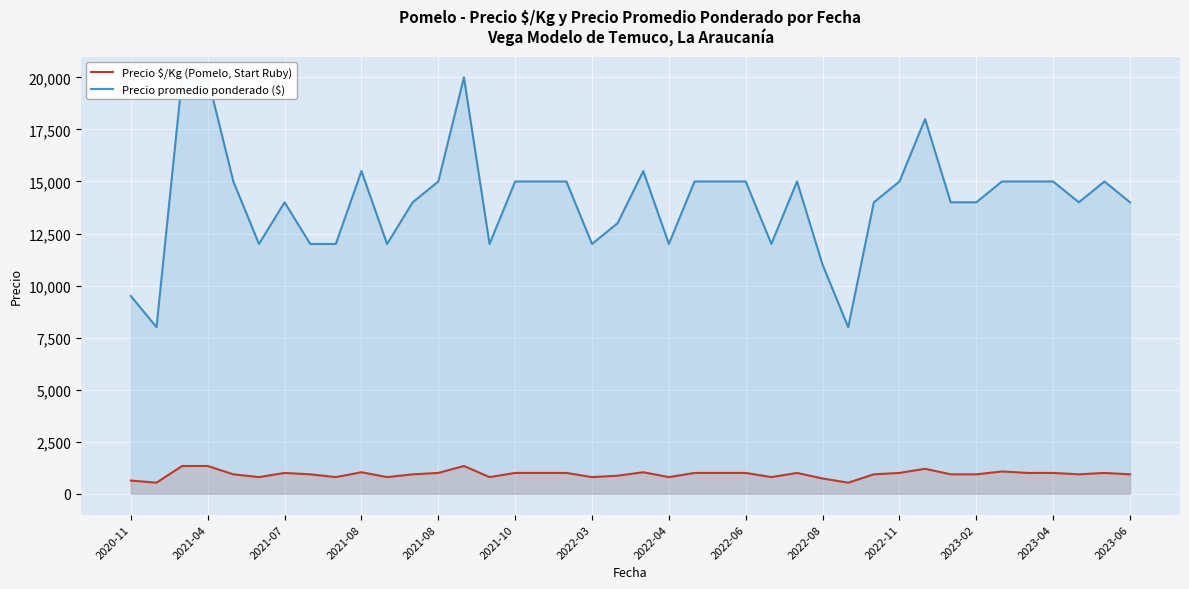

Reading left to right, what are all the values shown in this chart?

Precio $/Kg (Pomelo, Start Ruby): 633	533	1333	1333	933	800	1000	933	800	1033	800	933	1000	1333	800	1000	1000	1000	800	867	1033	800	1000	1000	1000	800	1000	733	533	933	1000	1200	933	933	1071	1000	1000	933	1000	933
Precio promedio ponderado ($): 9500	8000	20000	20000	15000	12000	14000	12000	12000	15500	12000	14000	15000	20000	12000	15000	15000	15000	12000	13000	15500	12000	15000	15000	15000	12000	15000	11000	8000	14000	15000	18000	14000	14000	15000	15000	15000	14000	15000	14000